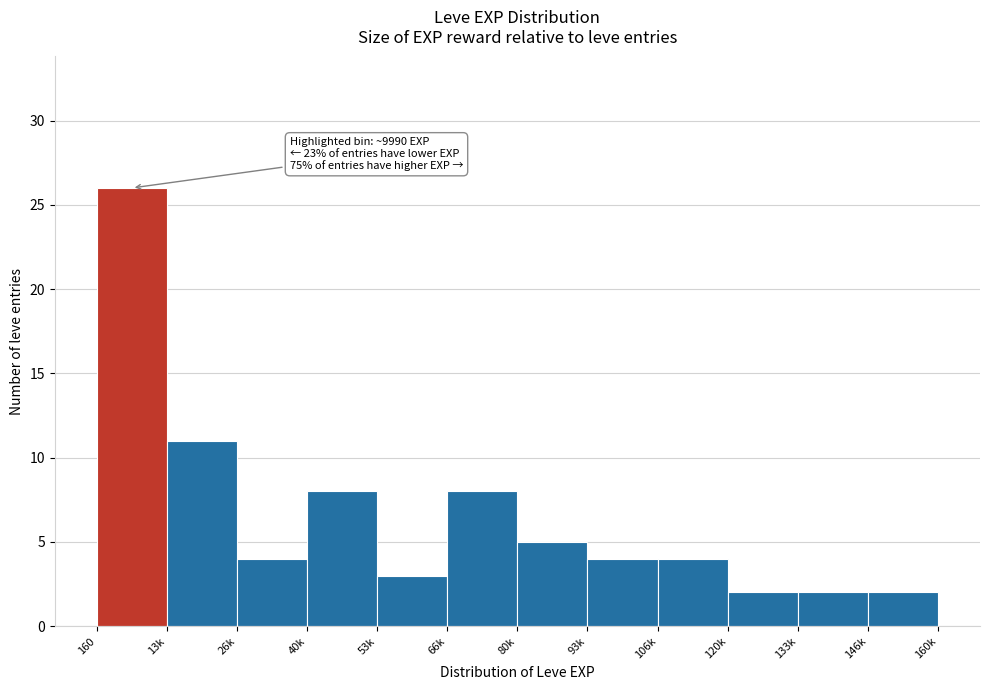

Reading left to right, transcribe all the data shown in this chart.

160=26	13k=11	26k=4	40k=8	53k=3	66k=8	80k=5	93k=4	106k=4	120k=2	133k=2	146k=2